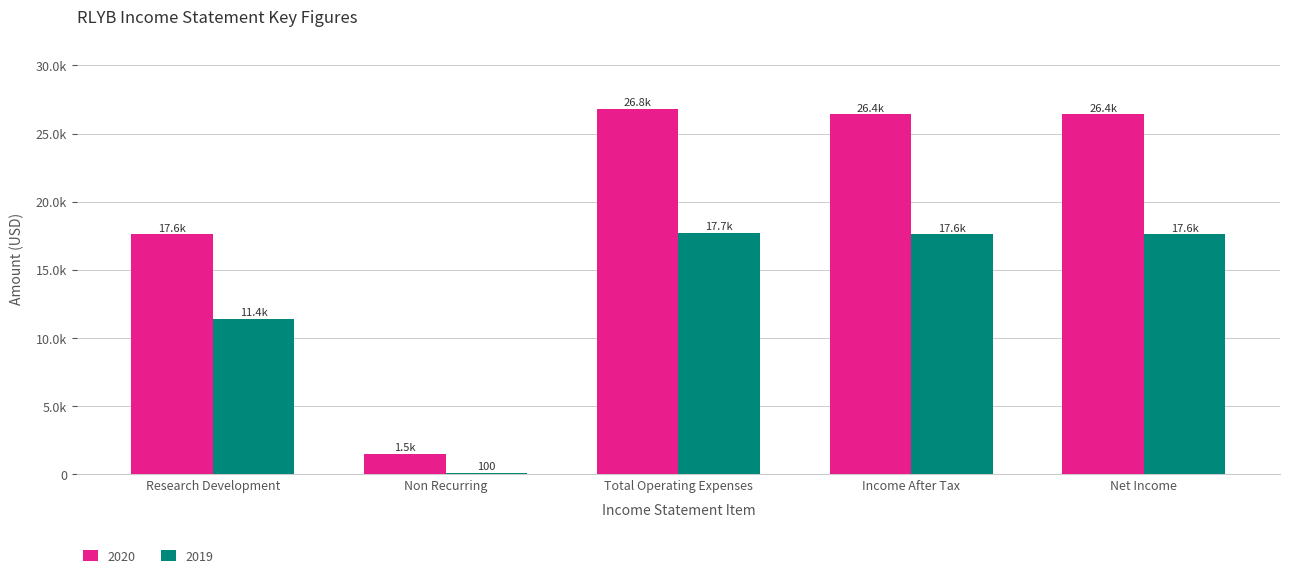

What is the smallest value displayed?

100